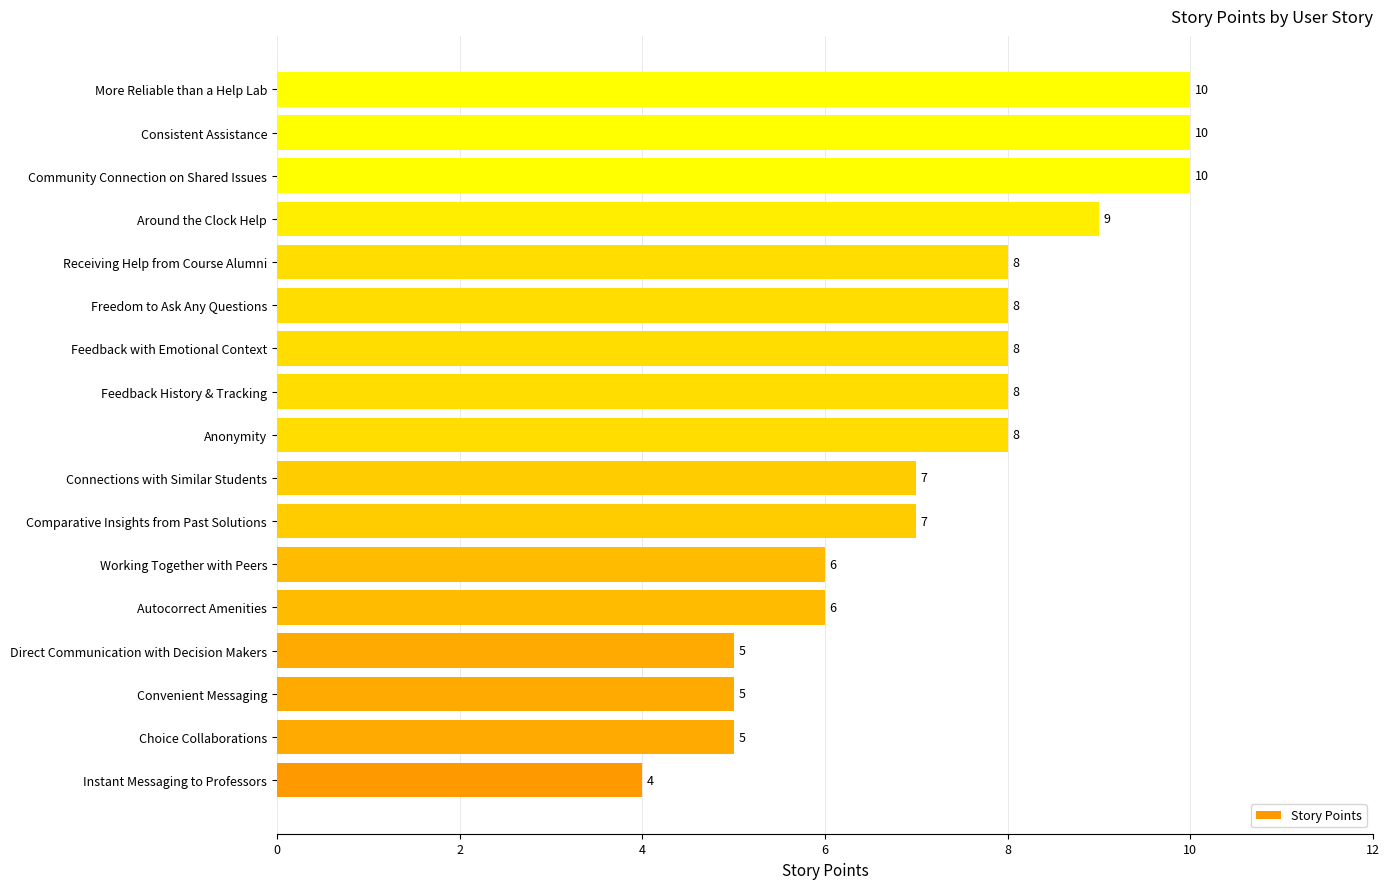

Is it true that the value at Feedback History & Tracking is 8?

True